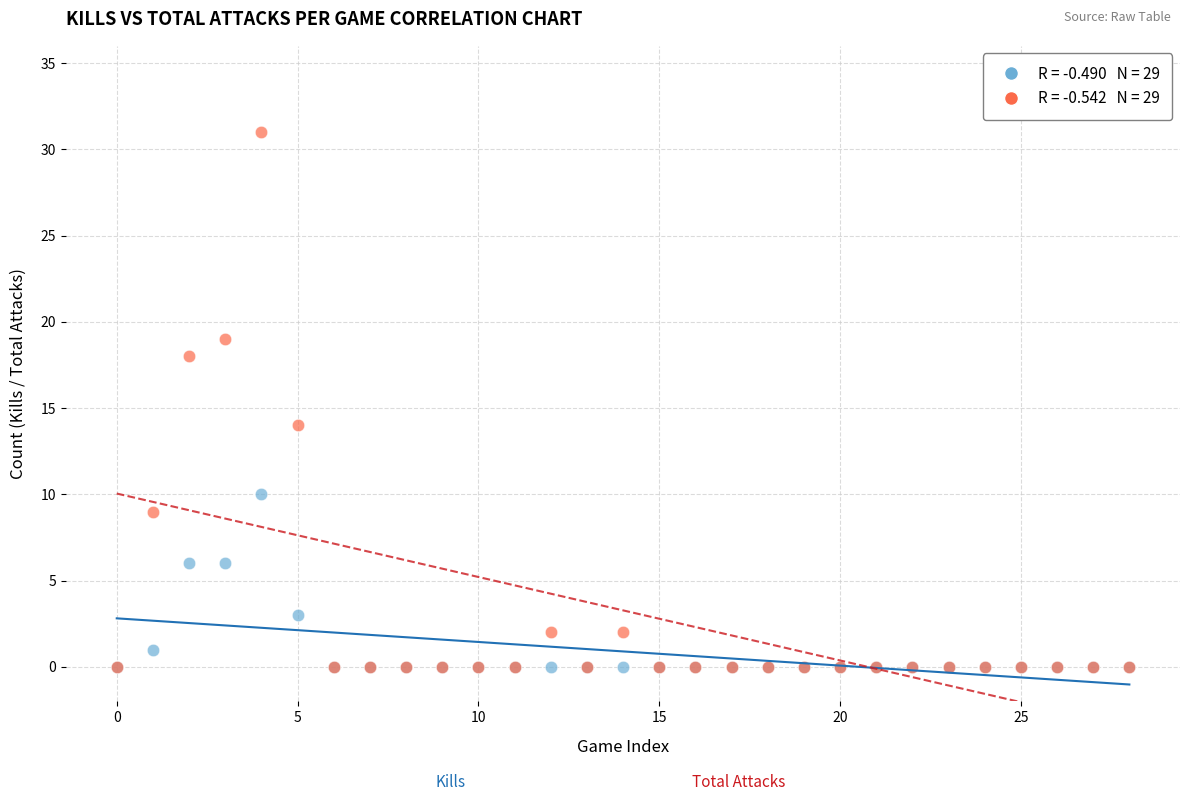

Across all series, what Y value is closest to 15?

14